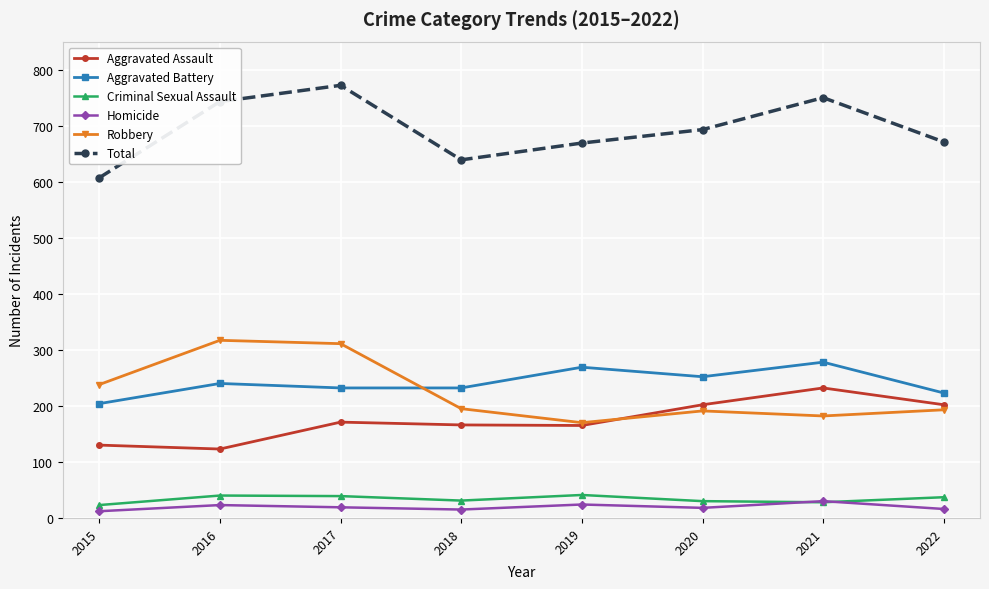

What is the value of the Criminal Sexual Assault point at the 8th from the left?

37